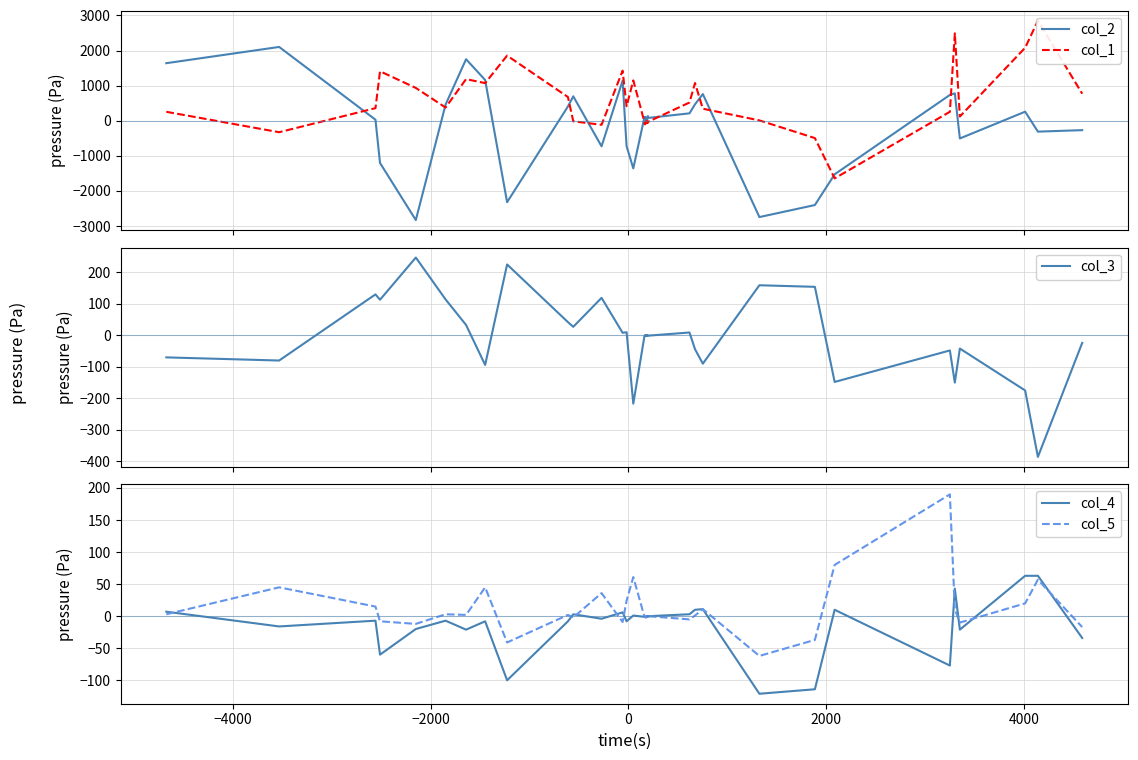

In col_3, how many points are higher than both neighbors (excluding endpoints)?

14